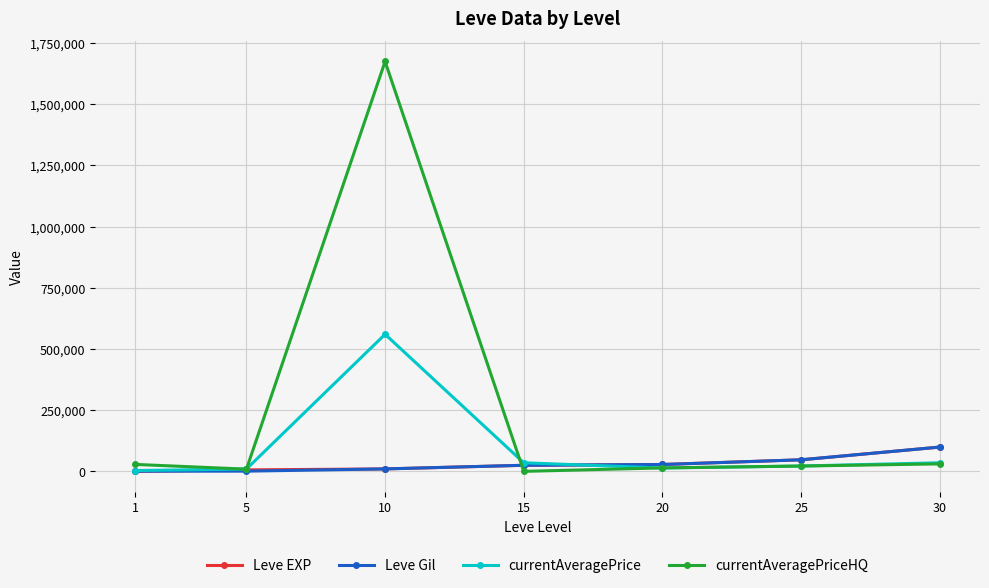

What is the maximum value for Leve EXP?

99220.0